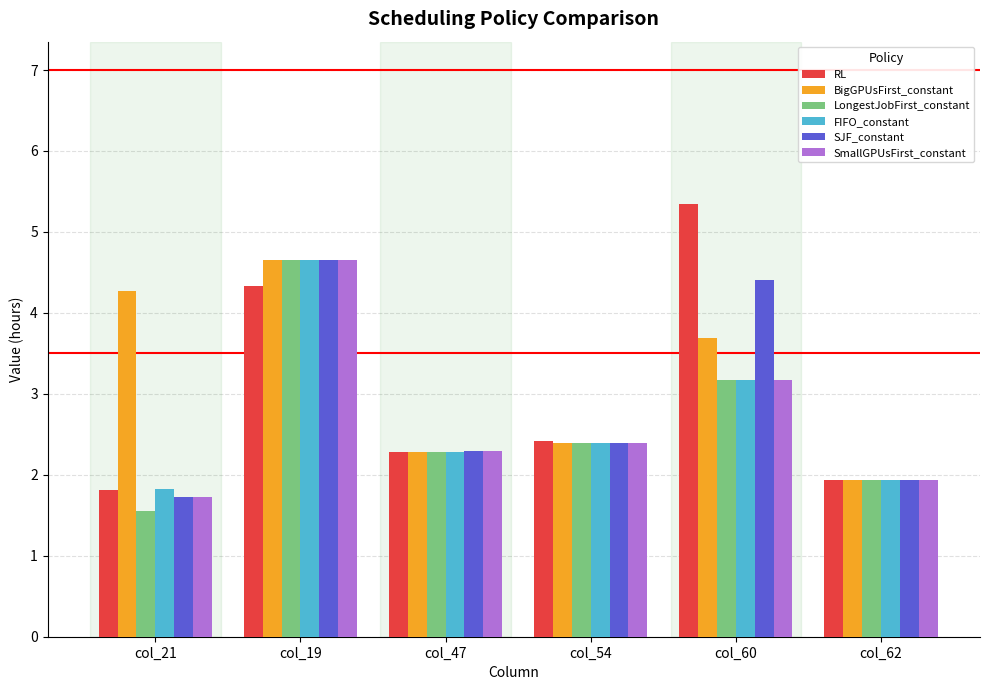

At which label is FIFO_constant closest to 3?

col_60